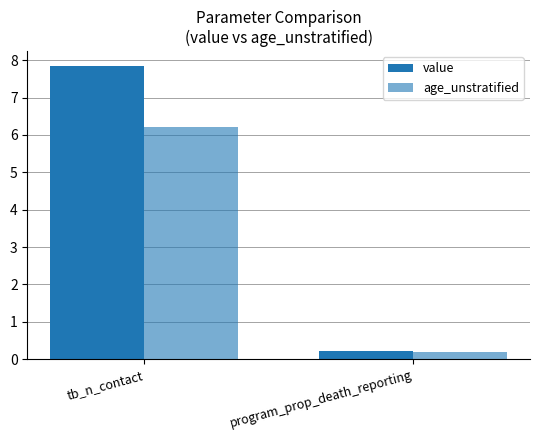

At which label is age_unstratified closest to 3?

program_prop_death_reporting